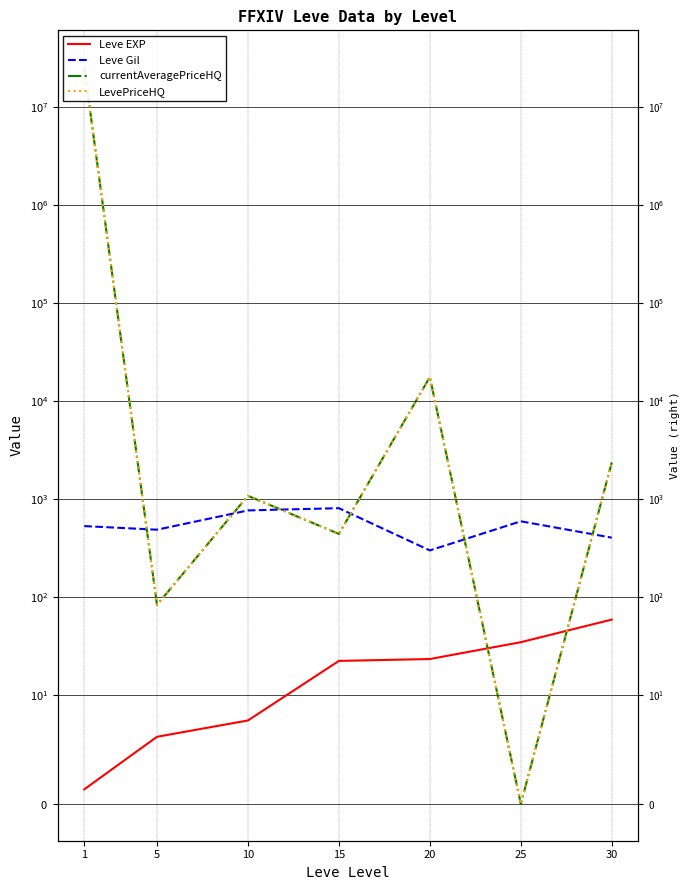

What is the sum of the currentAveragePriceHQ values at 1 and 10?

25810429.2